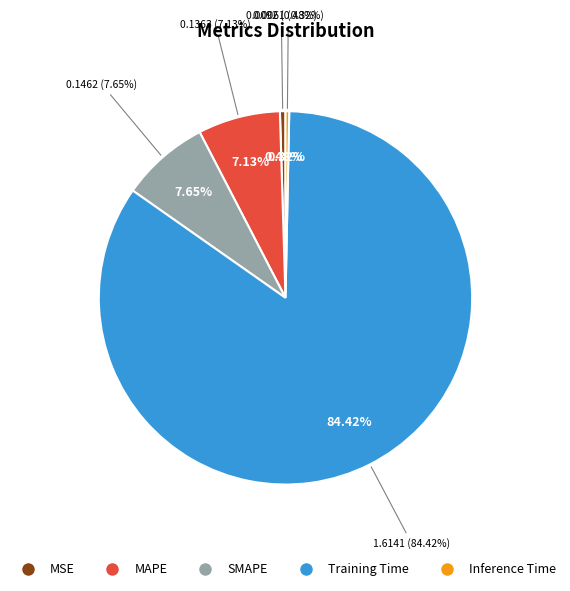

Which slice represents more than half of the pie?

Training Time